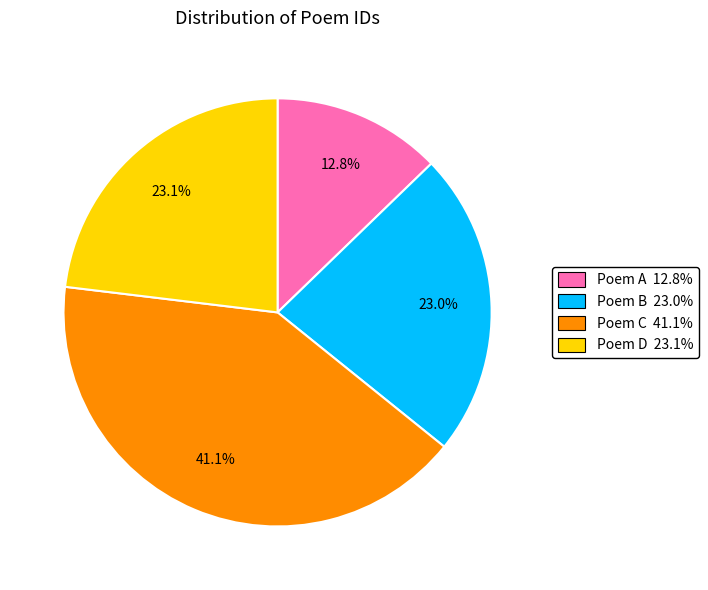

Is there a majority slice in this chart?

No